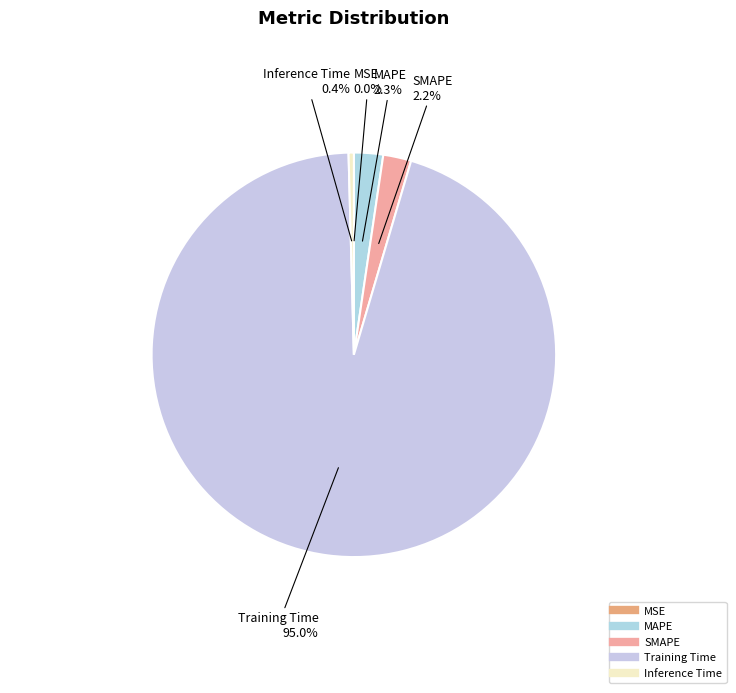

What is the majority slice?

Training Time